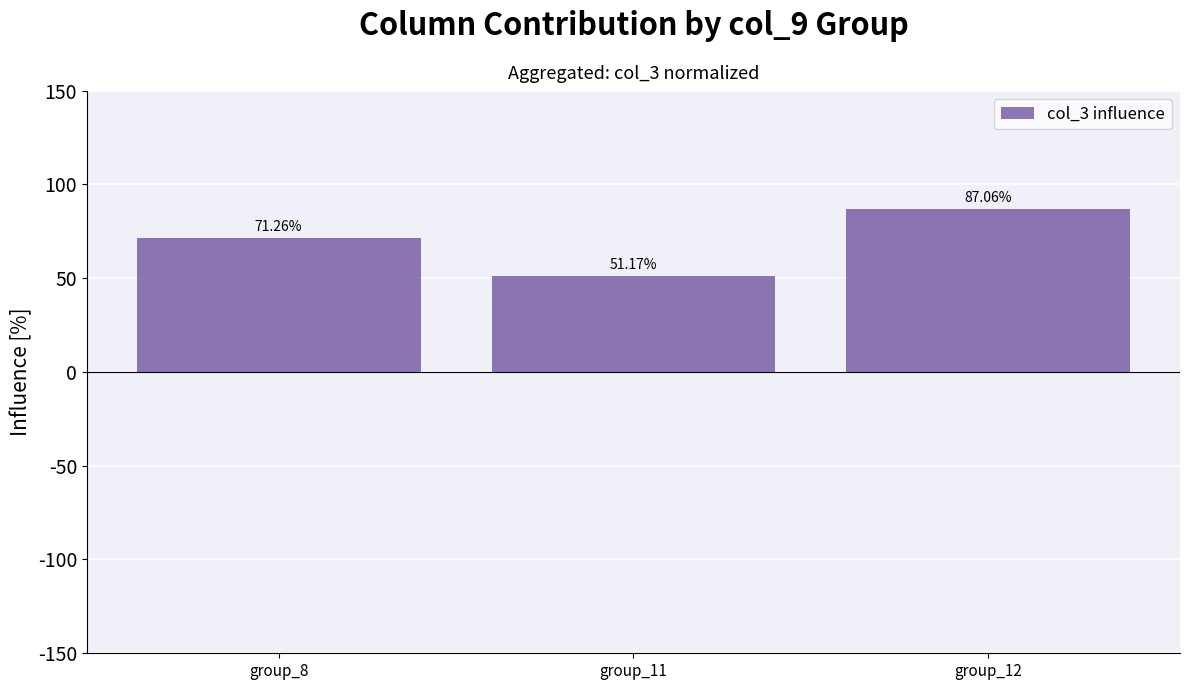

Is it true that the value at group_11 is 18.3?

False